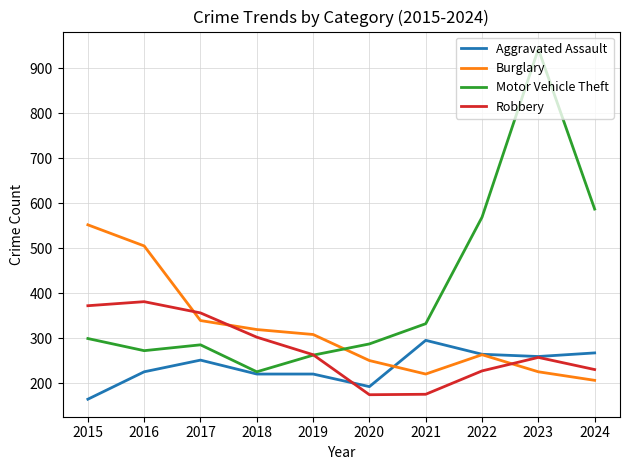

At which category is the sum across all series the highest?

2023